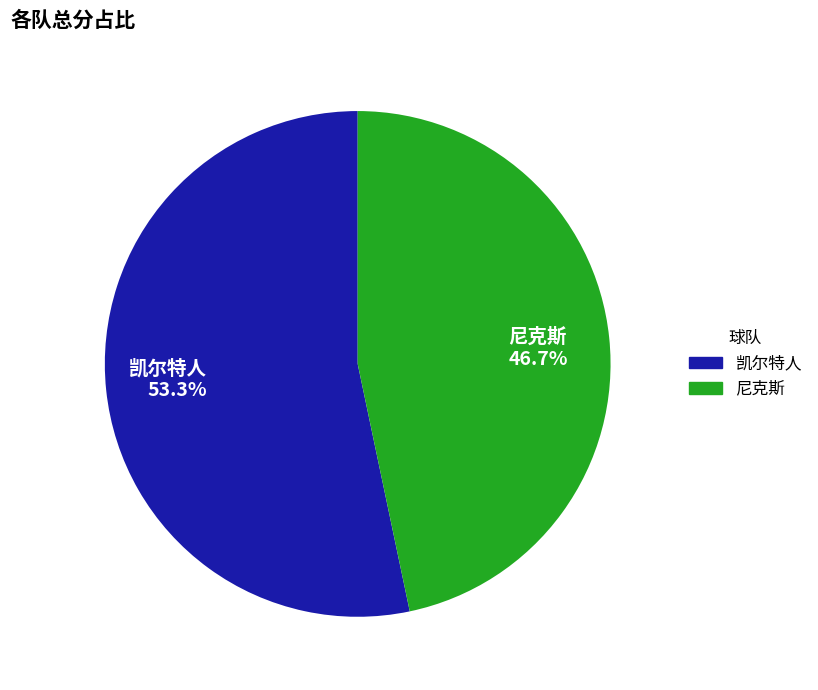

How many segments does this pie chart have?

2